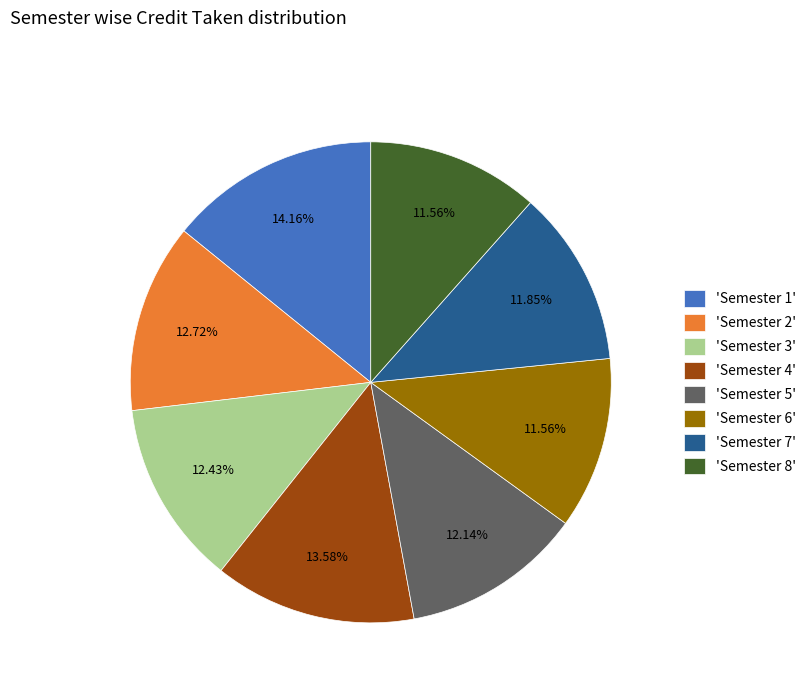

Does 'Semester 5' represent more than half of the total?

No